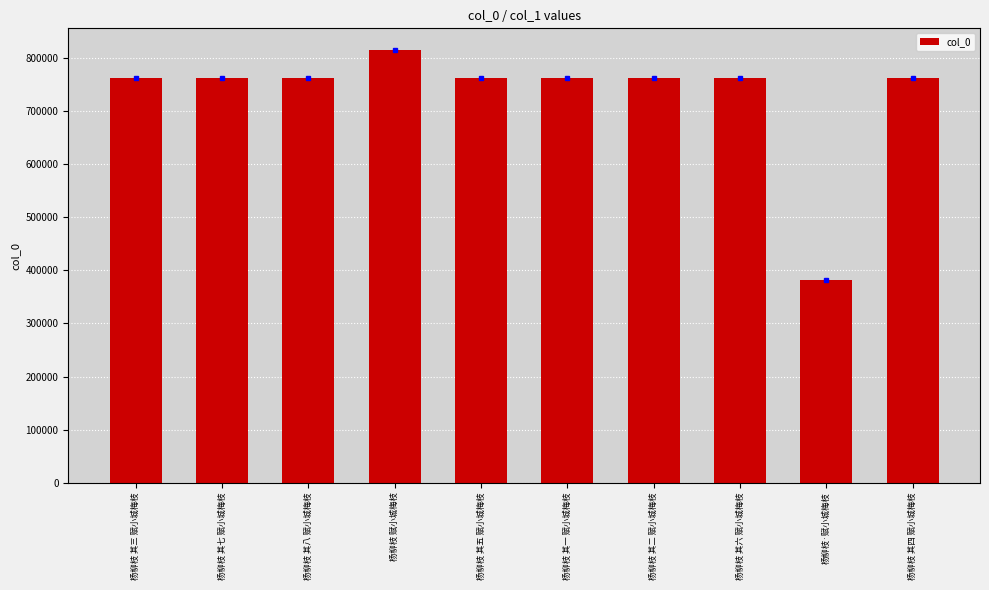

What is the change in value from 杨柳枝 其八 赋小城梅枝 to 杨柳枝 其四 赋小城梅枝?

-4